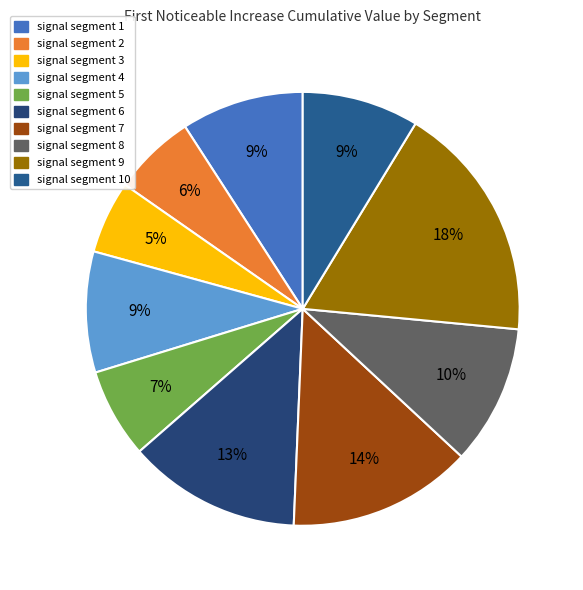

How many segments does this pie chart have?

10